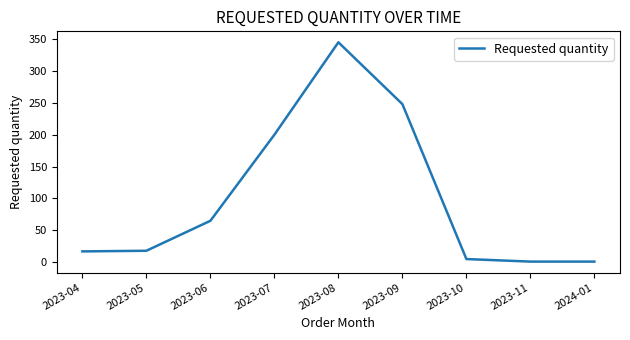

Is it true that the value at 2023-04 is 30?

False